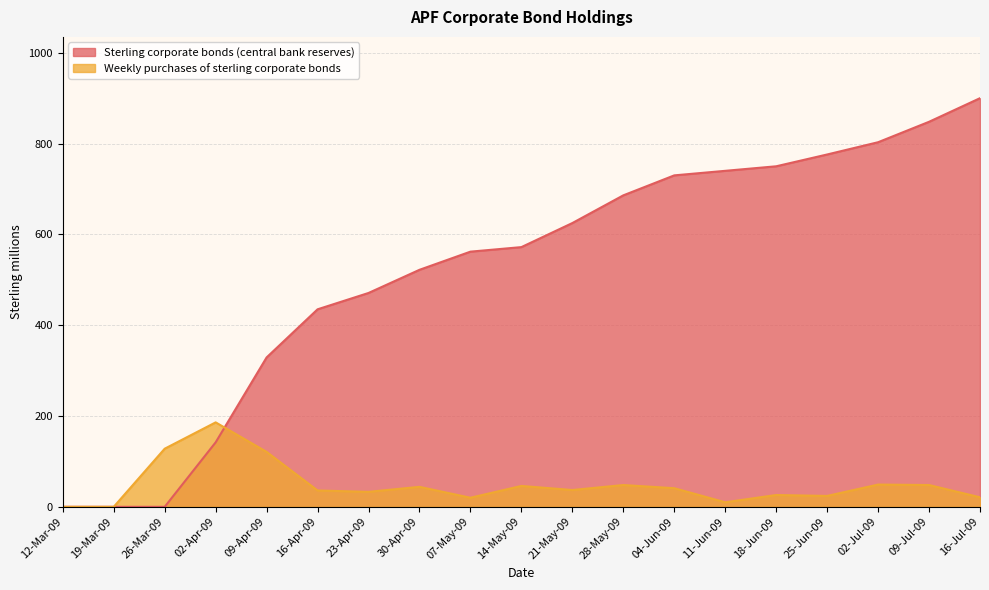

Which series has the largest total across all categories?

Sterling corporate bonds (central bank reserves)